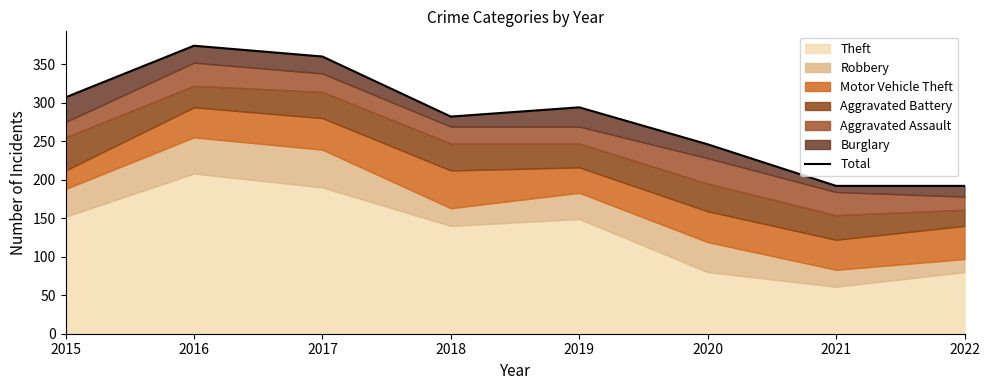

At which label is the value closest to 283?

2018